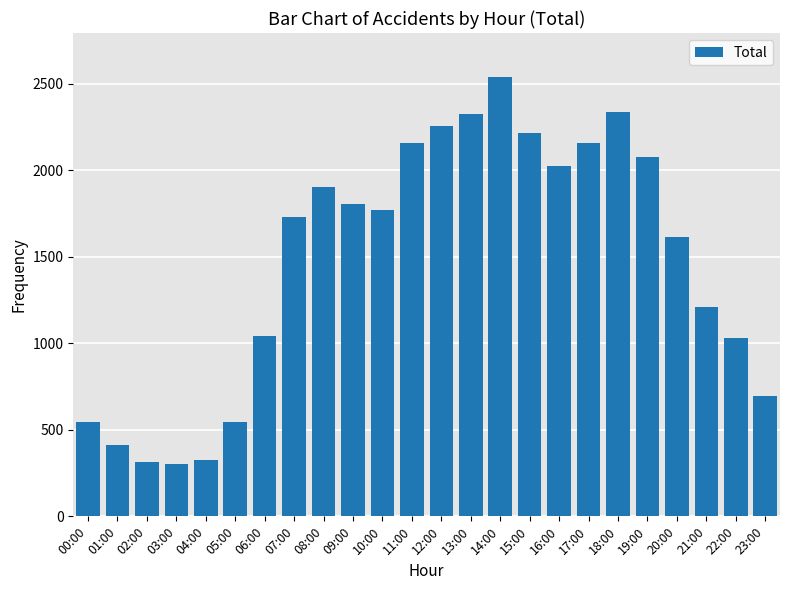

How many values are below 1769?

12